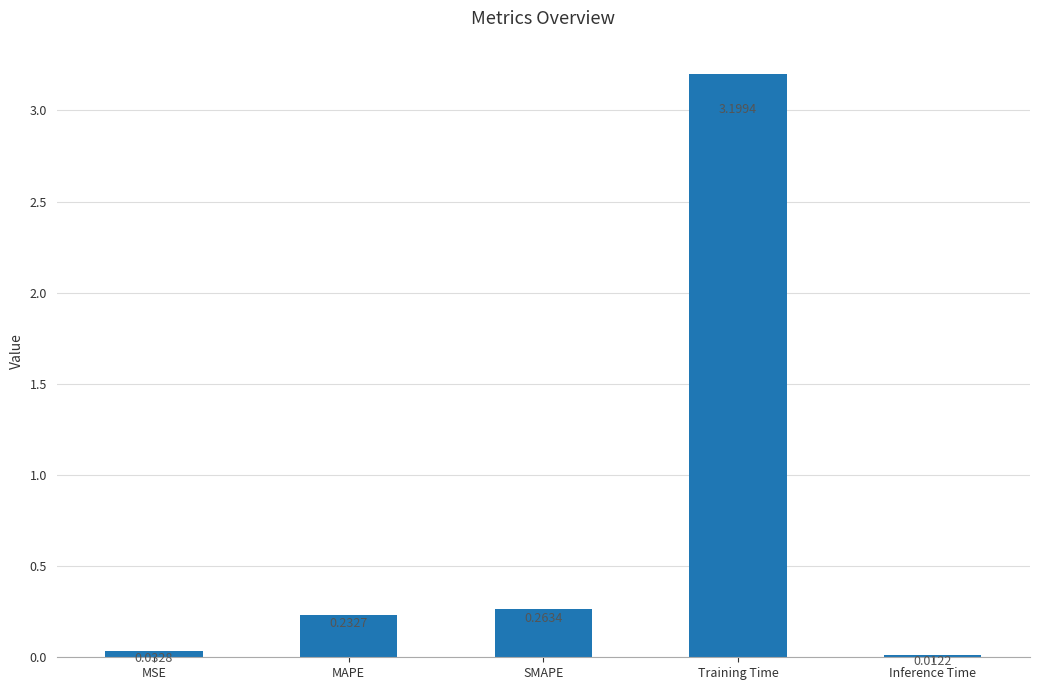

What is the label of the 2nd bar from the right?

Training Time